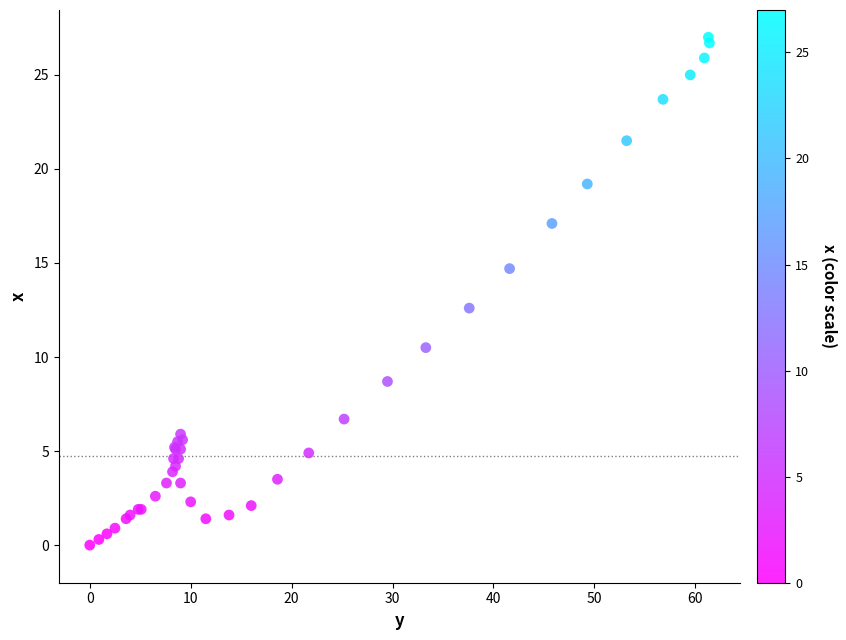

What Y value in the scatter plot is closest to 13?

12.6